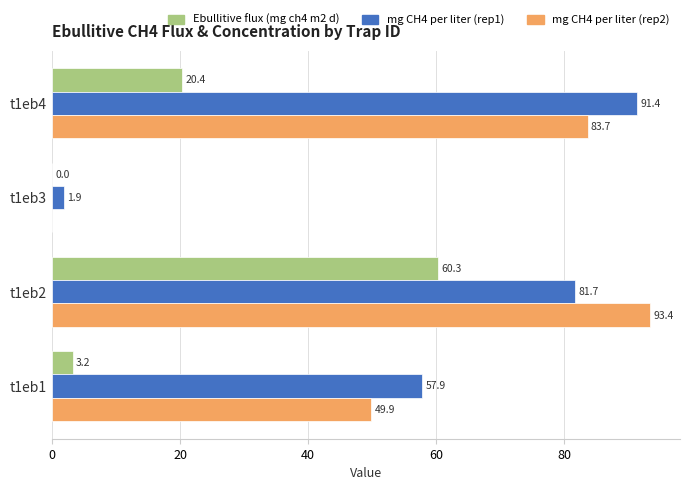

What is the maximum value shown in the chart?

93.4